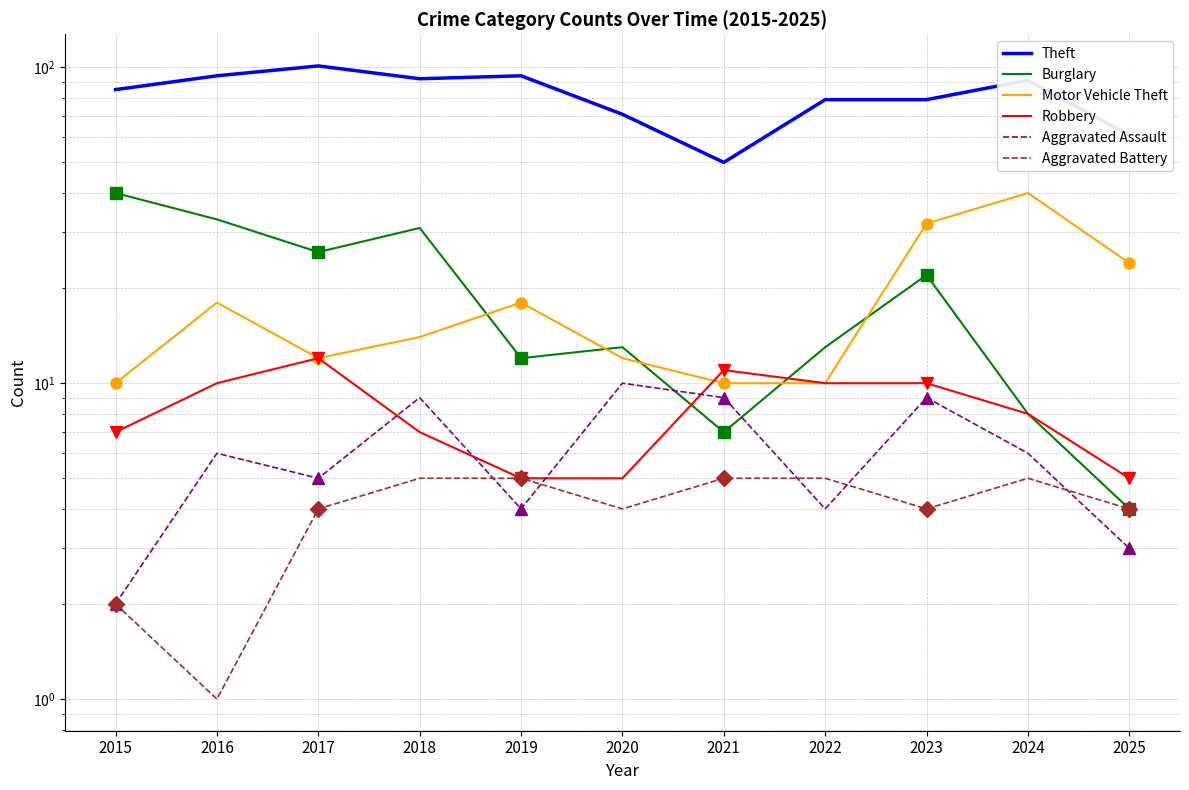

Does the chart have visible grid lines?

Yes